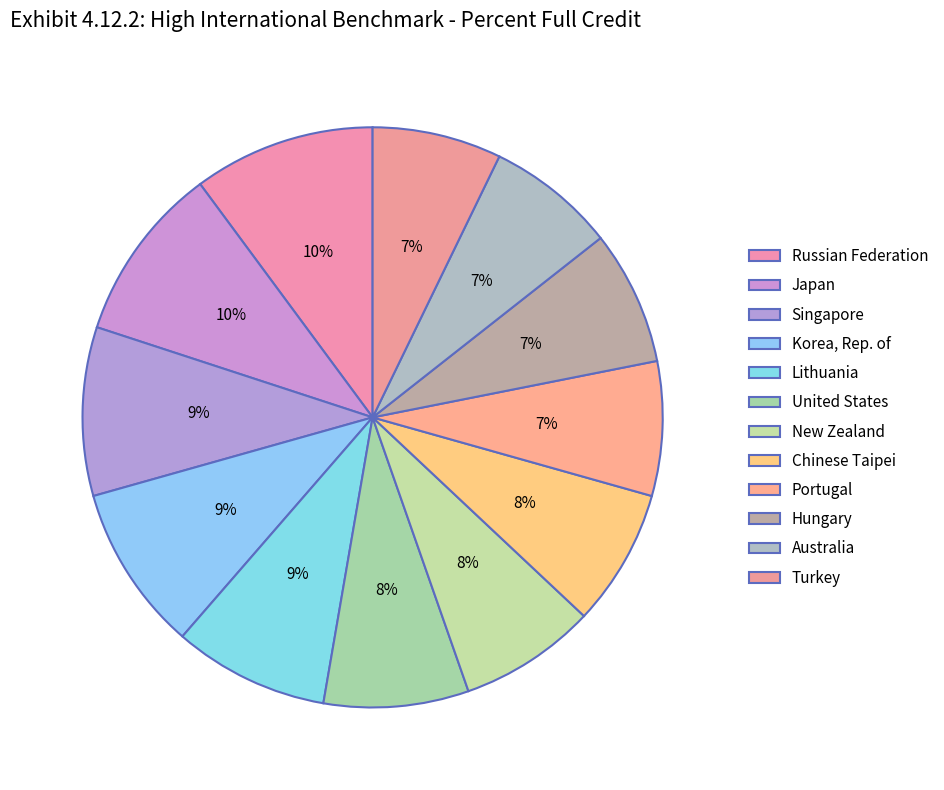

Which category has the smallest portion of the pie?

Australia